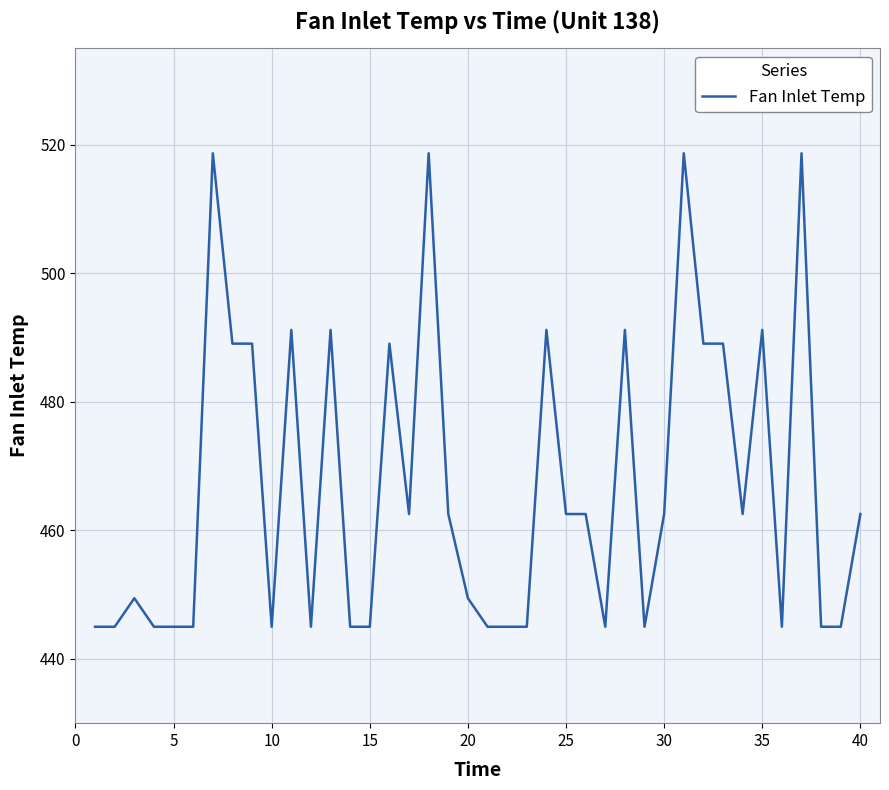

What is the greatest value displayed?

518.7